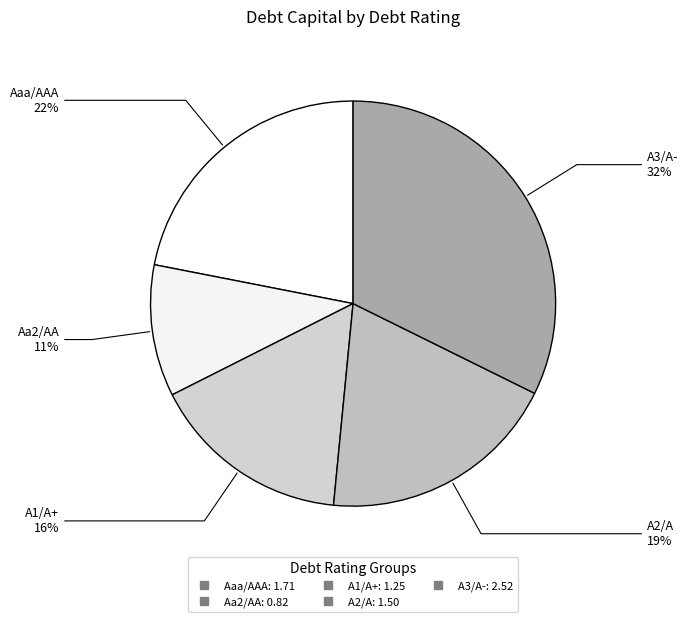

Count the number of slices in the pie.

5